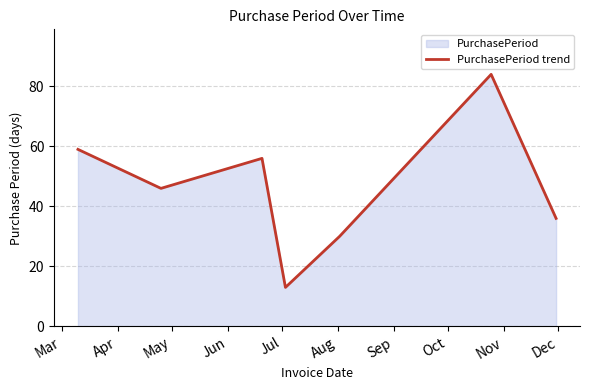

What is the smallest value displayed?

13